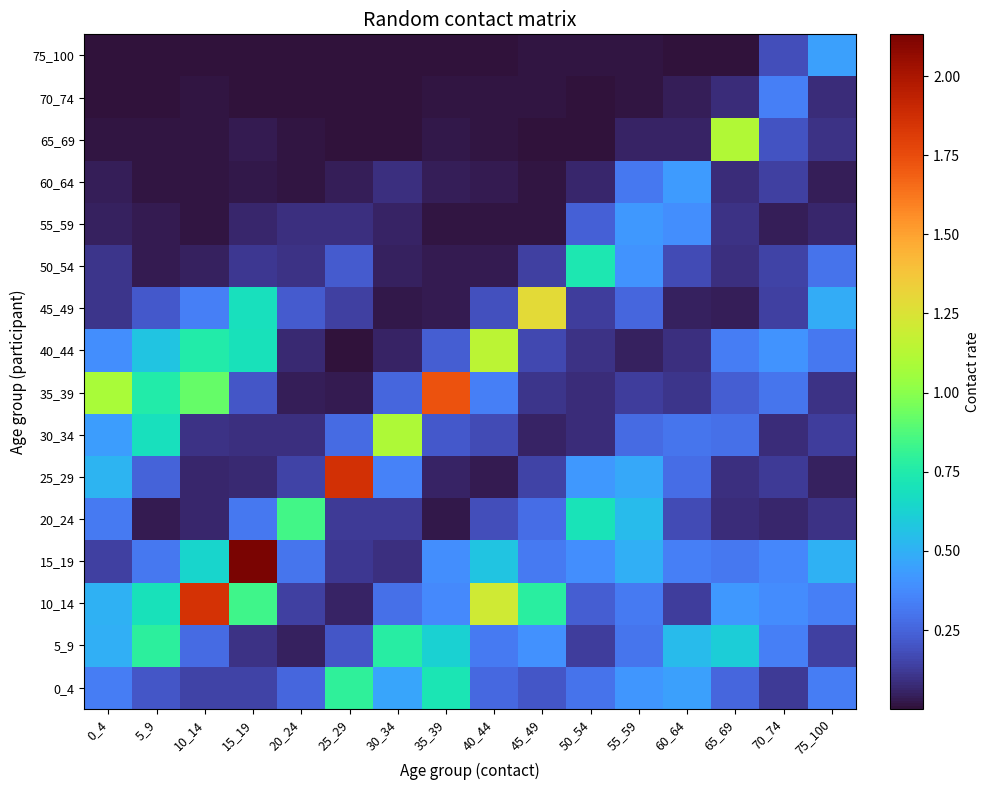

At which category is the sum across all series the highest?

15_19